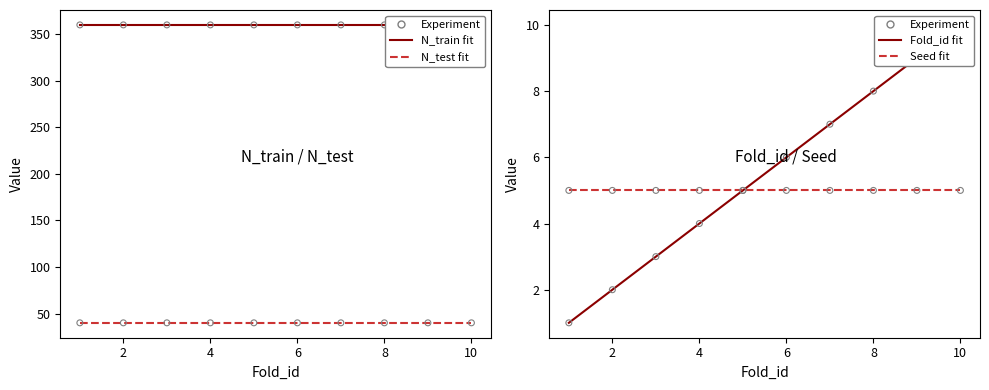

Which series contains the lowest Y value?

Fold_id